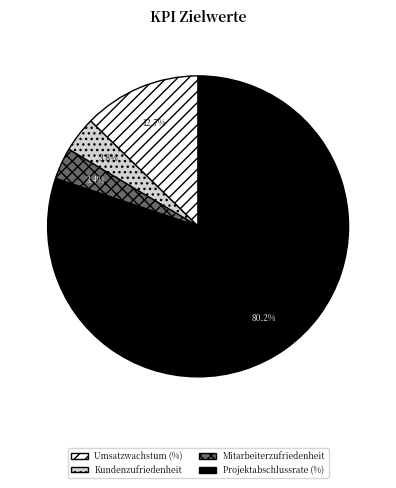

Which slice represents more than half of the pie?

Projektabschlussrate (%)